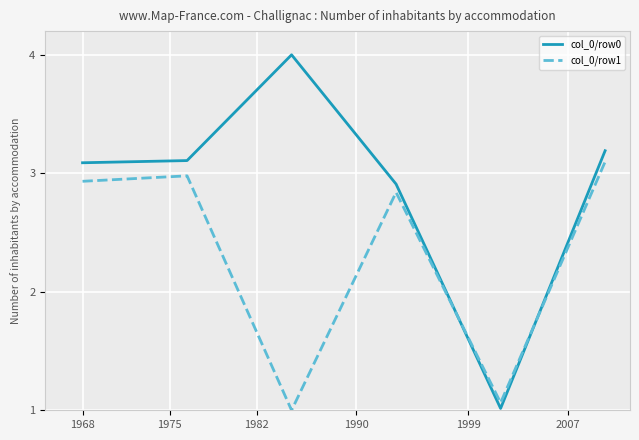

What is the difference between the maximum and minimum values in the col_0/row1 series?

2.1